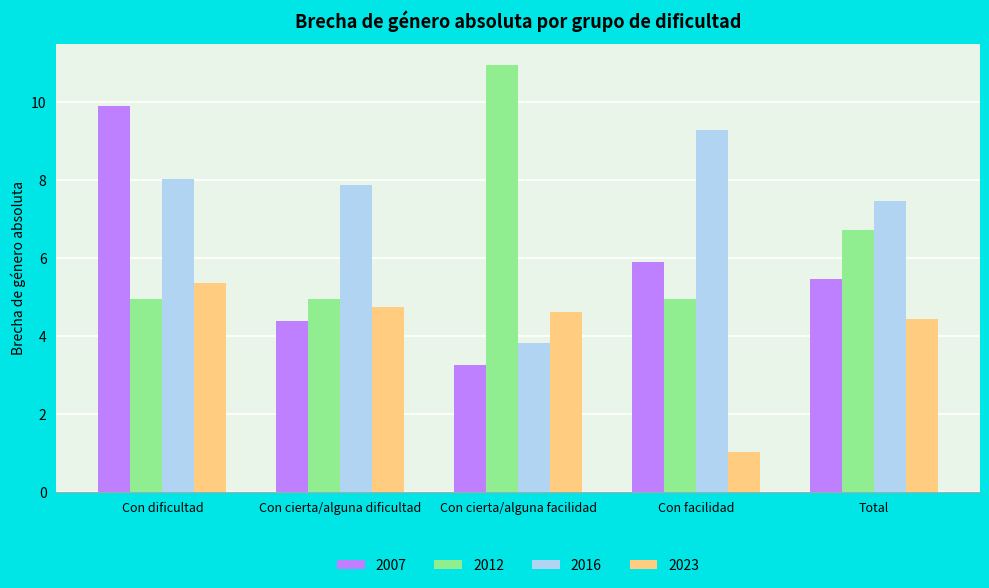

What is the sum of all 2012 values?

32.6